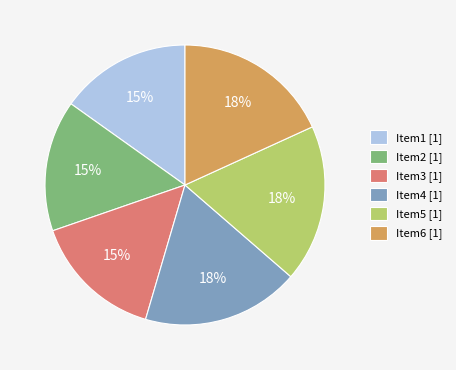

True or false: Item3 [1] accounts for 24% of the total.

False